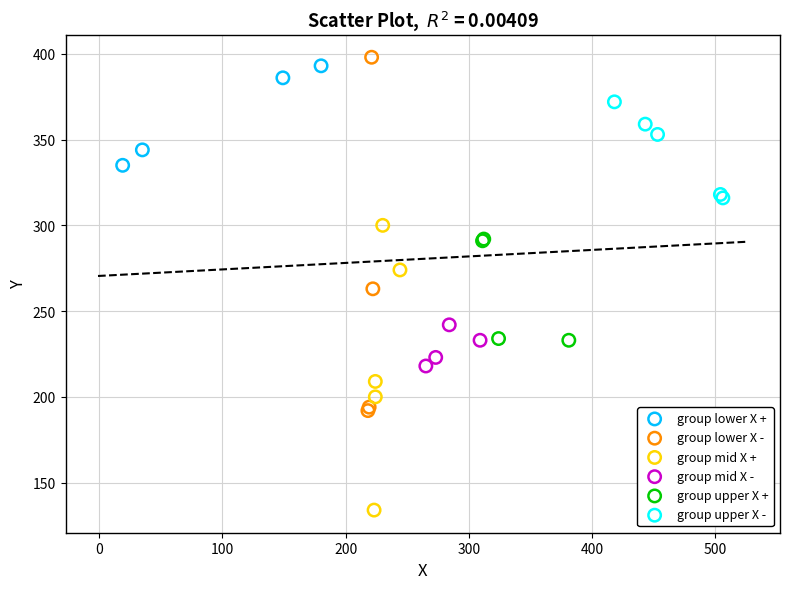

Which series contains the highest Y value?

group lower X -